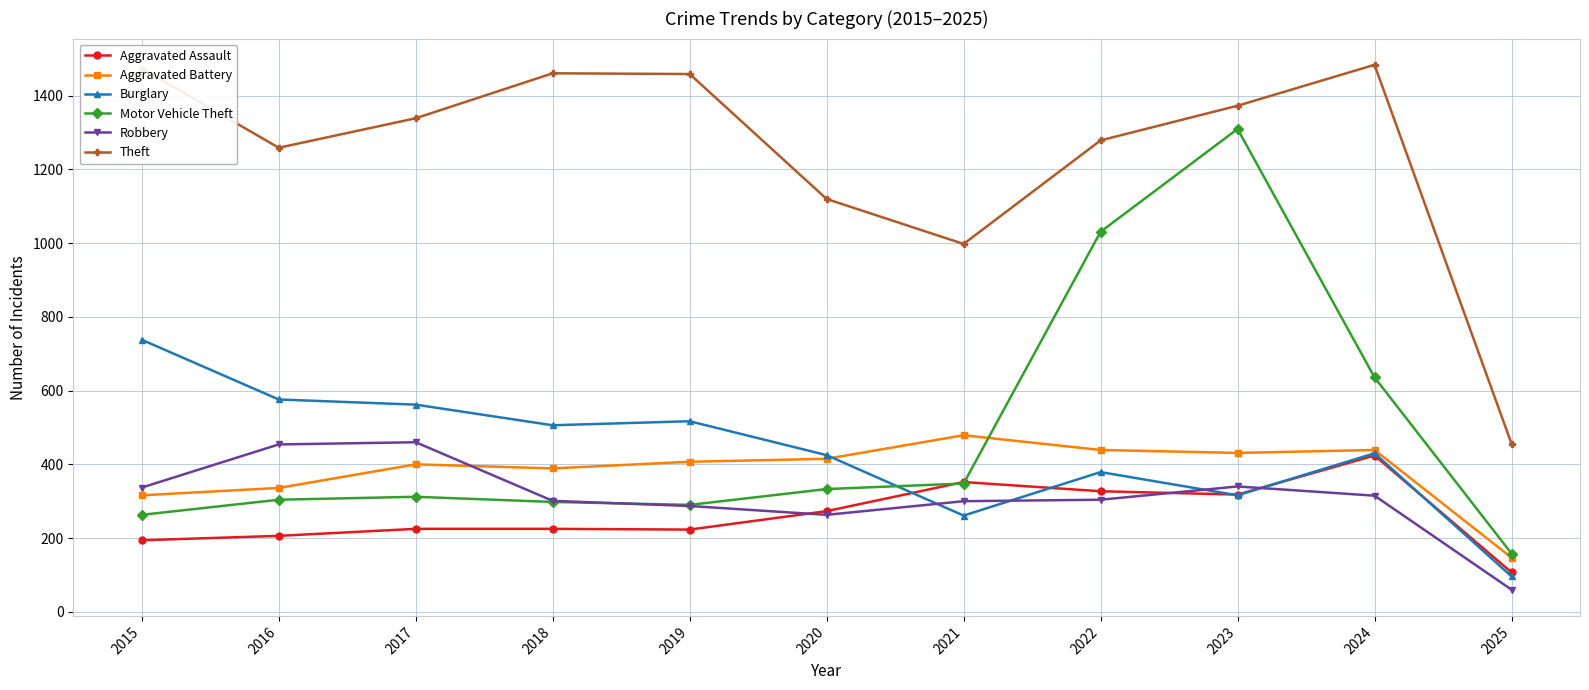

Is this an area chart (filled region under the line)?

No